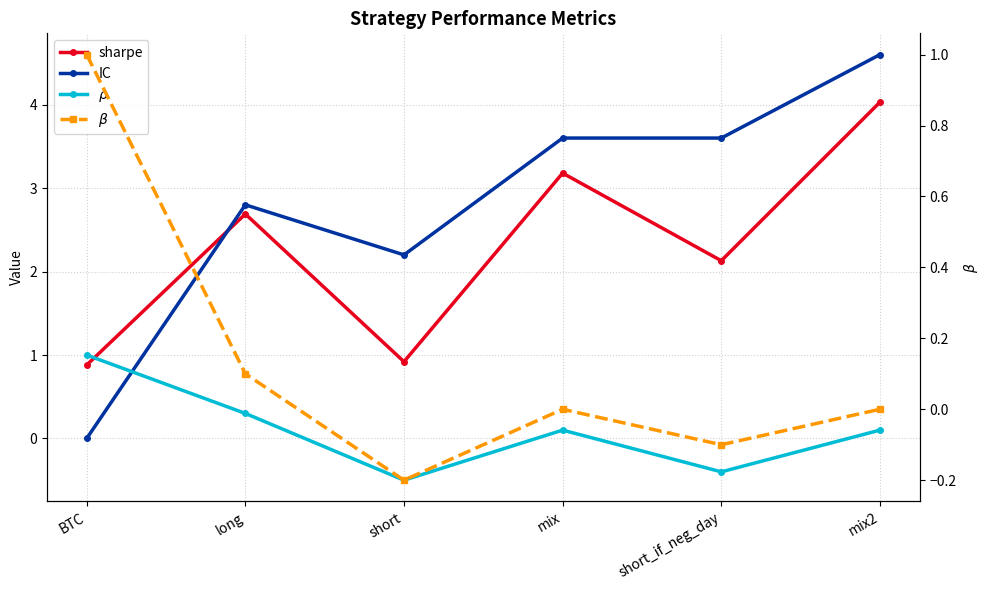

What is the difference between the second highest and minimum values in the $\rho$ series?

0.8